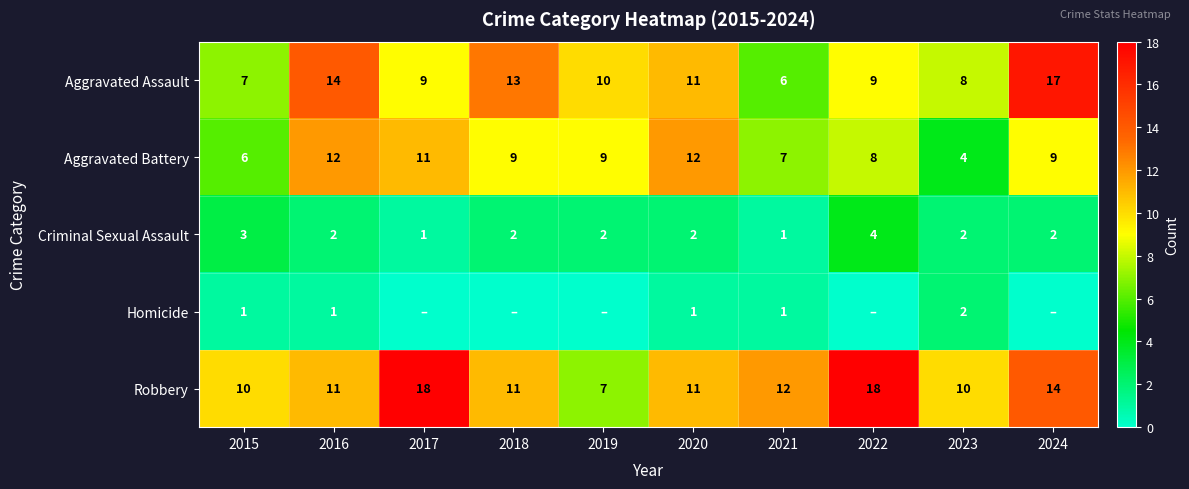

What is the sum of all Aggravated Assault values?

104